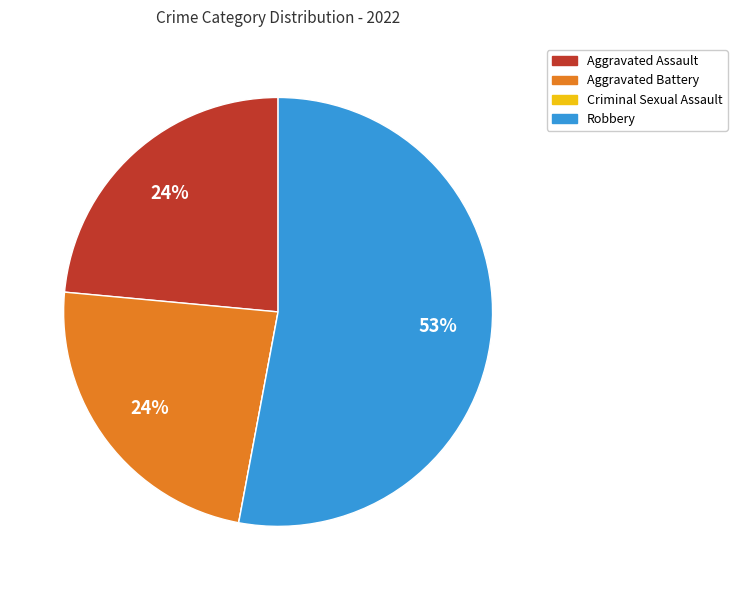

Is it true that Aggravated Battery is 9% of the pie?

False